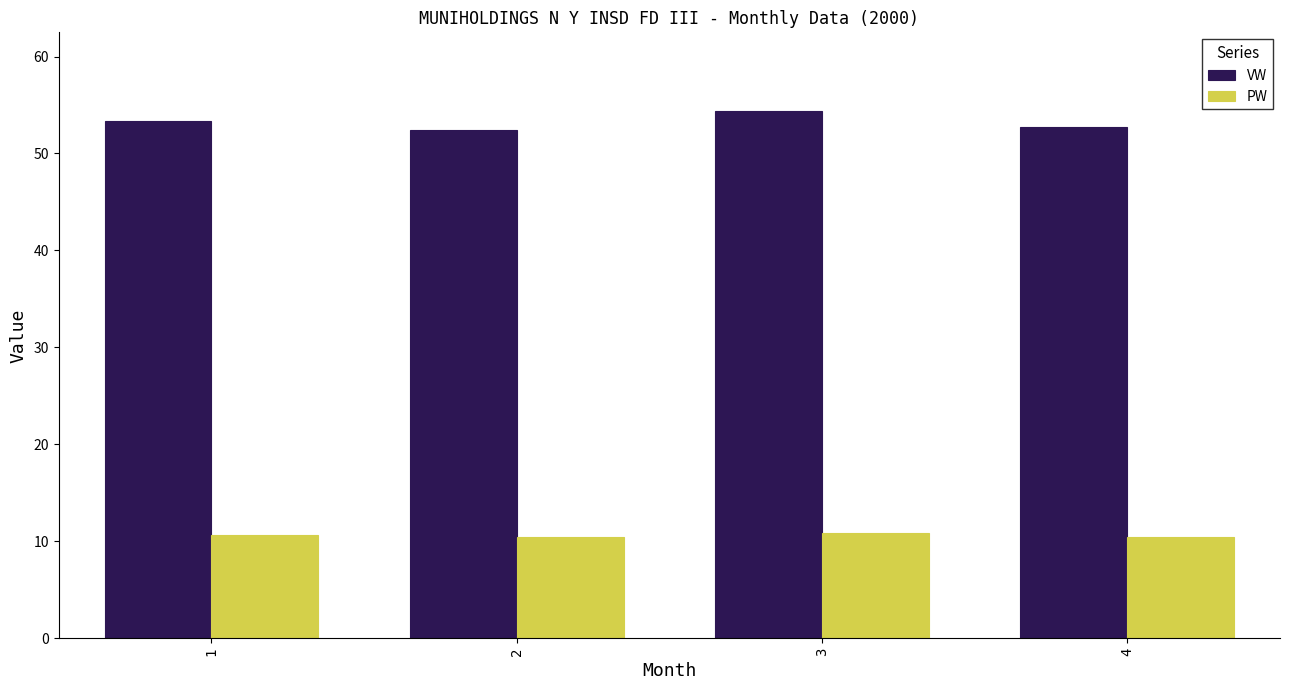

What is the spread (max minus min) of values at 2?

42.0